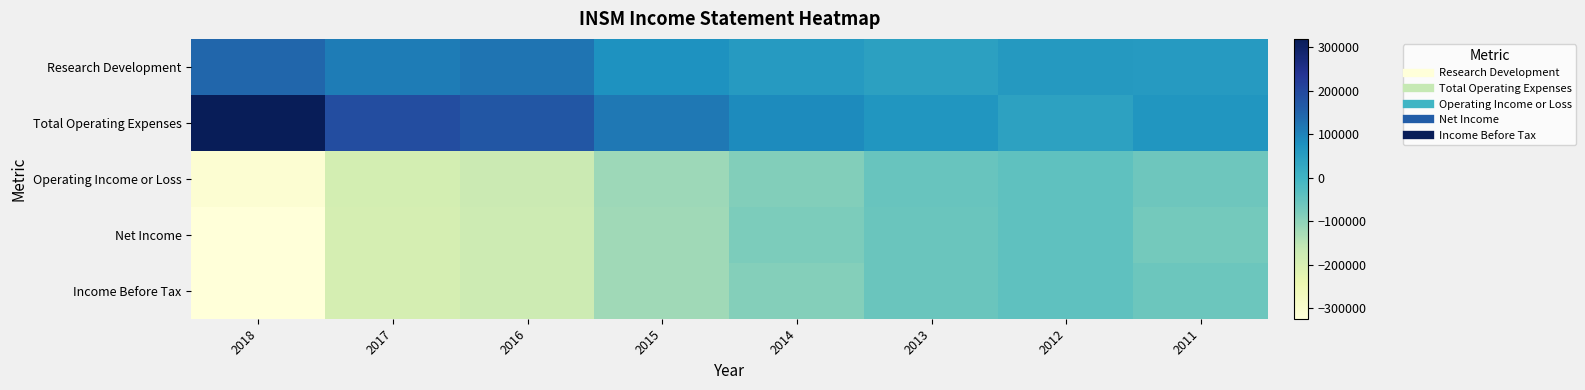

List the series in order of their peak value, highest first.

Total Operating Expenses, Research Development, Net Income, Income Before Tax, Operating Income or Loss